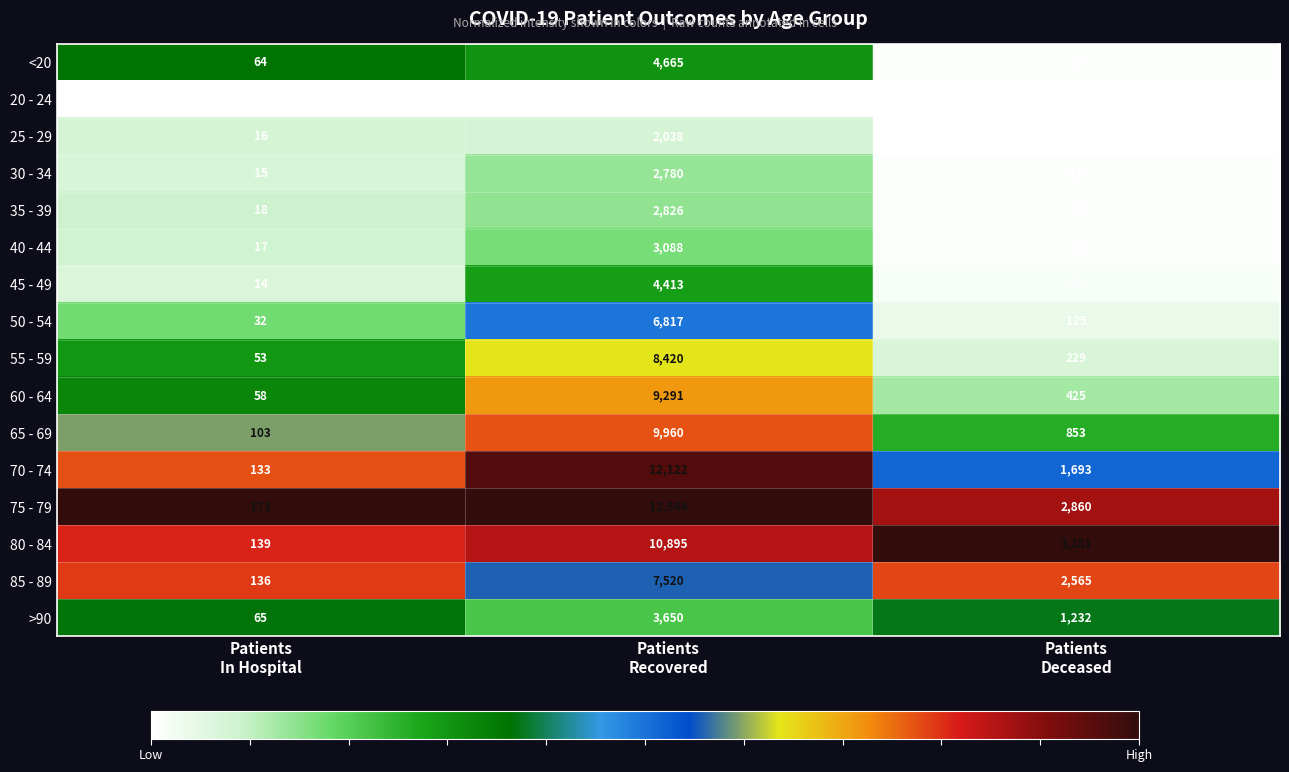

How many data points does each series have?

3